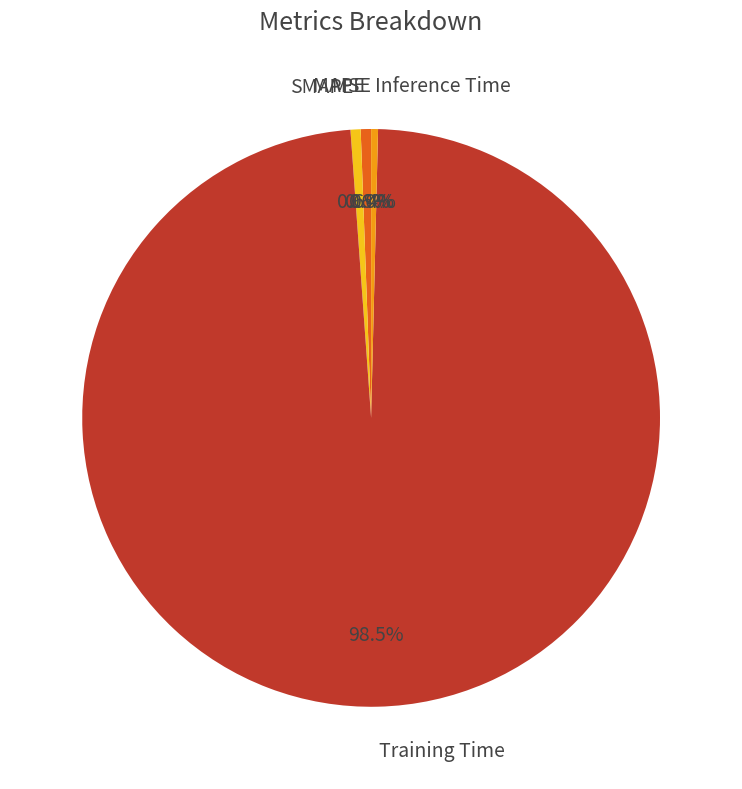

Is the sum of Inference Time and SMAPE greater than half?

No